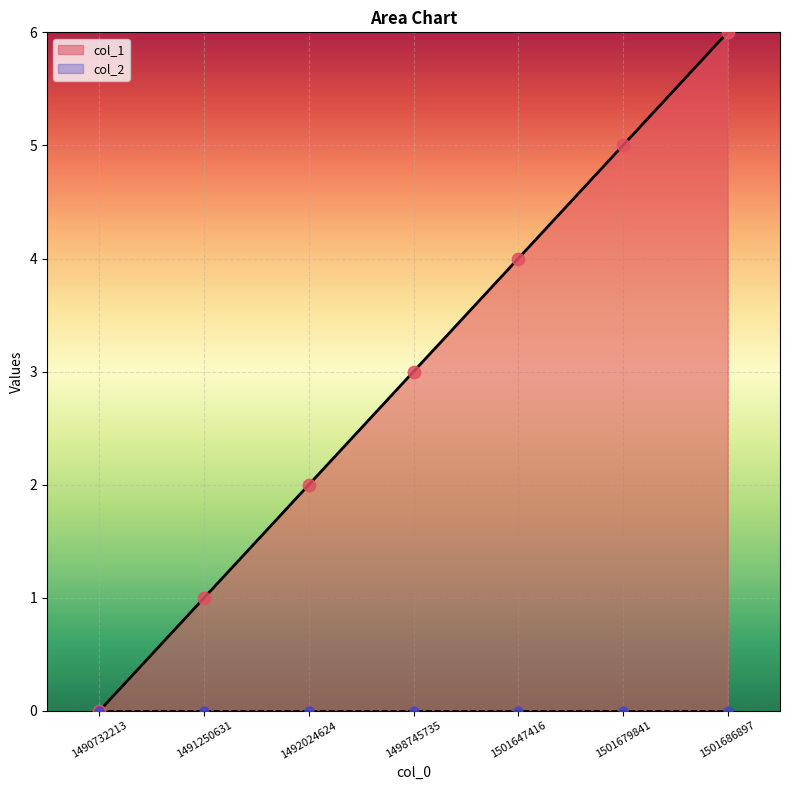

What is the change in value from 1501647416 to 1501679841?

+1